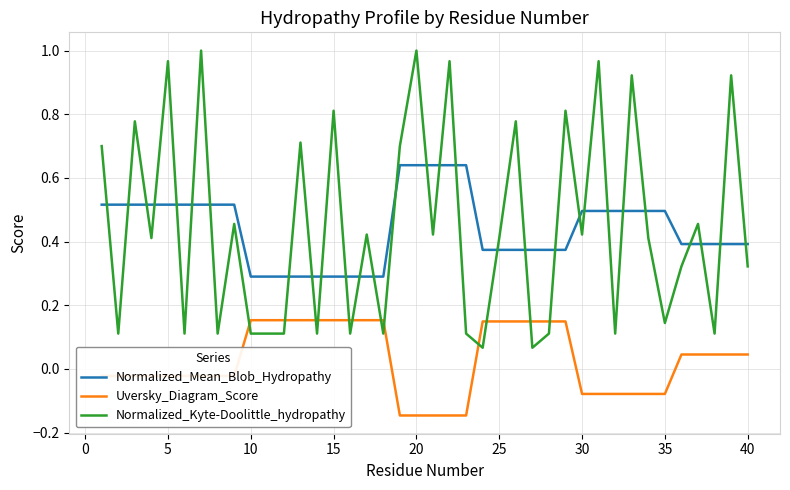

Which series has the widest spread of values?

Normalized_Kyte-Doolittle_hydropathy